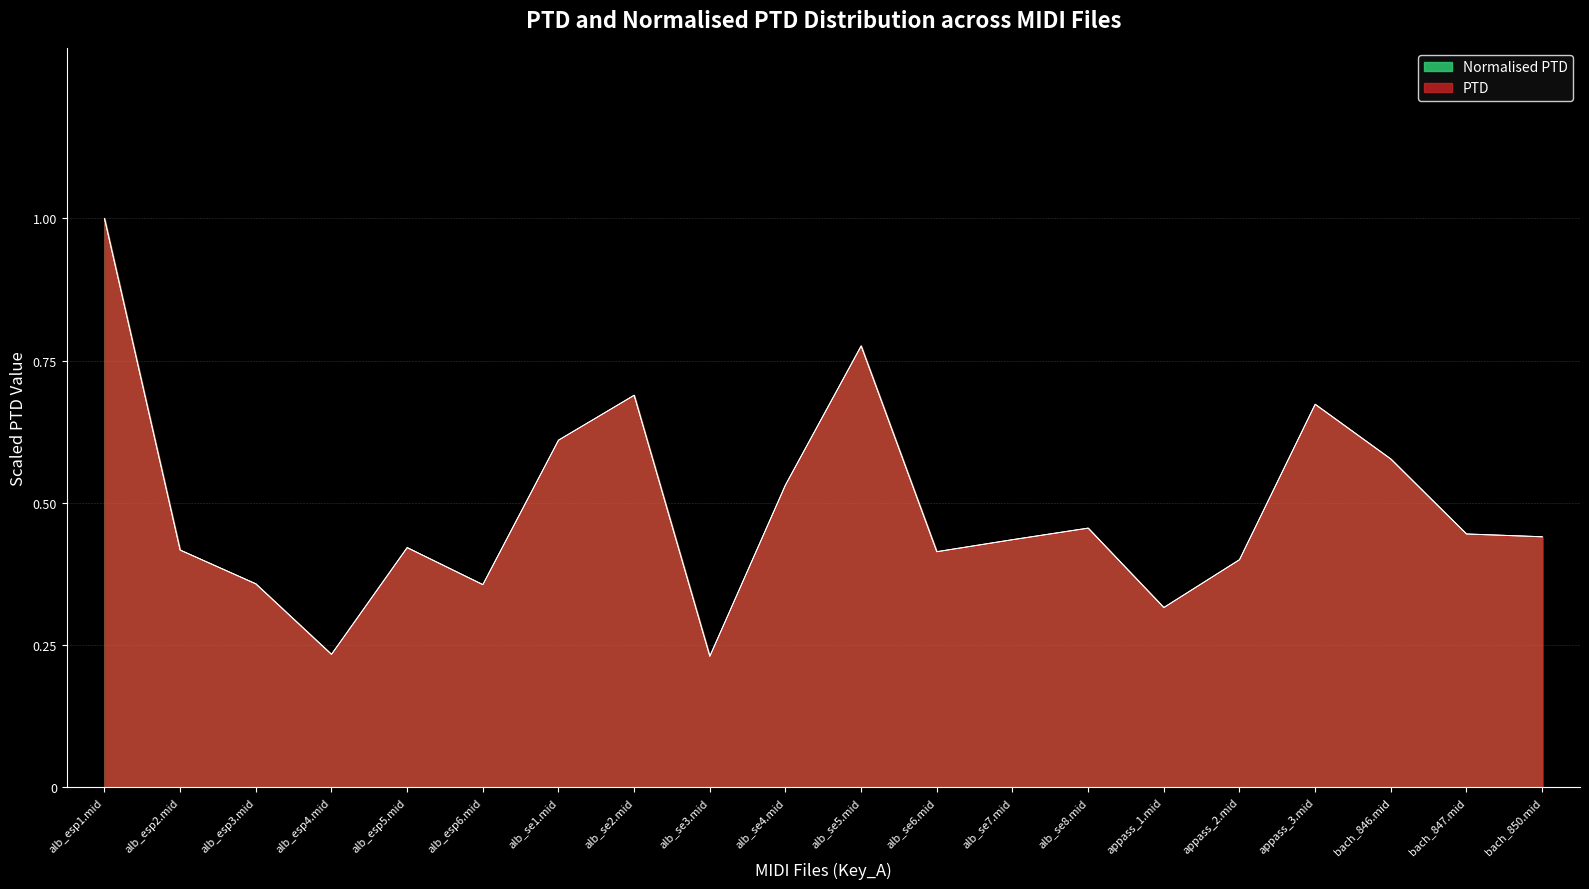

Which series has the largest total across all categories?

PTD